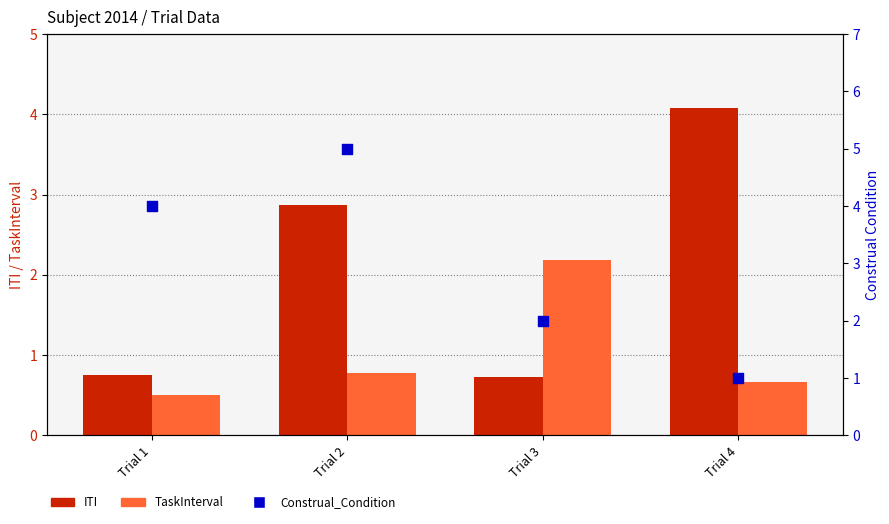

Which series reaches the minimum Y coordinate?

TaskInterval